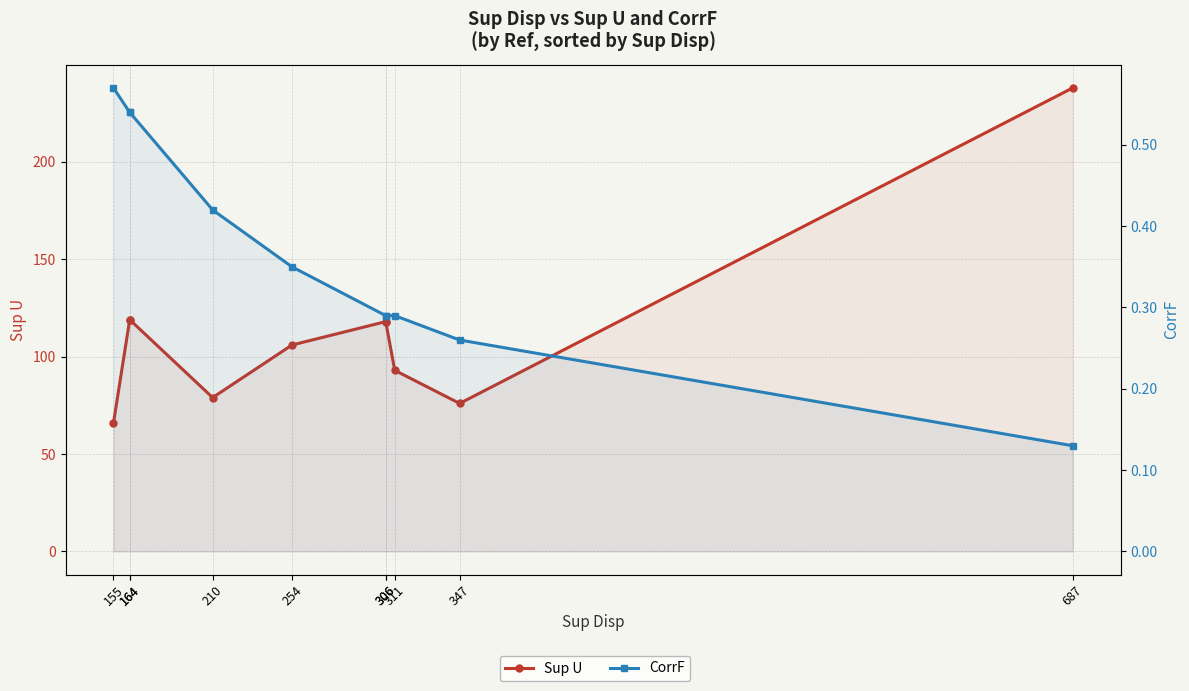

True or false: Sup U and CorrF cross at least once.

False